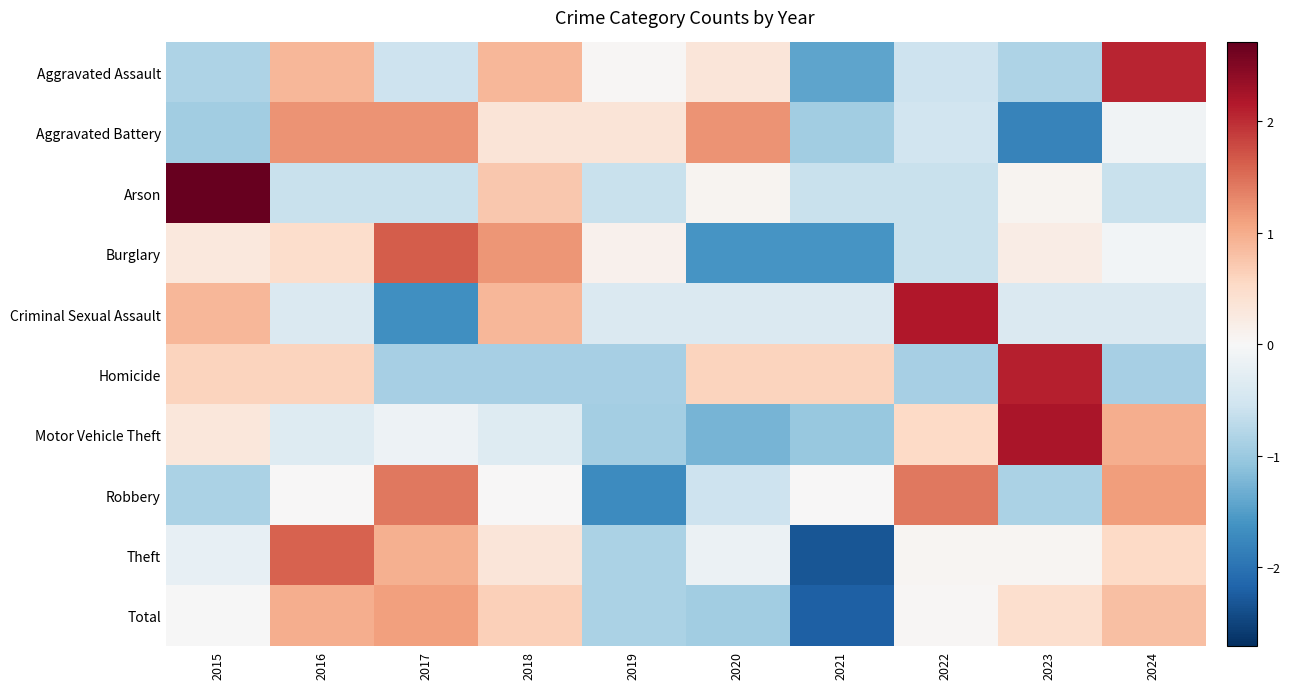

Count the number of data series in this chart.

10